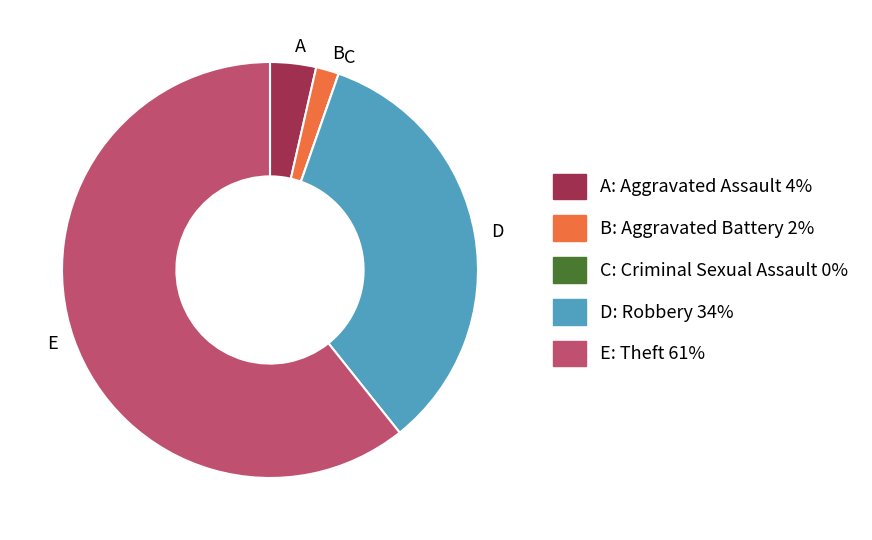

What is the majority slice?

E